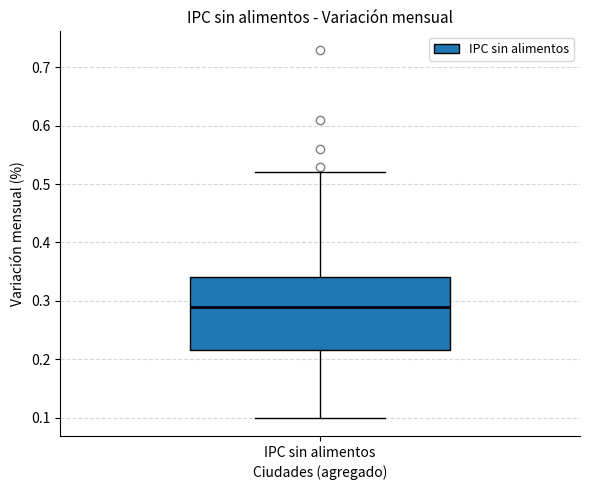

Where does the upper whisker of the box for IPC sin alimentos end on the y-axis? The values are not printed on the chart, so give them approximately, as read against the axis.

0.52